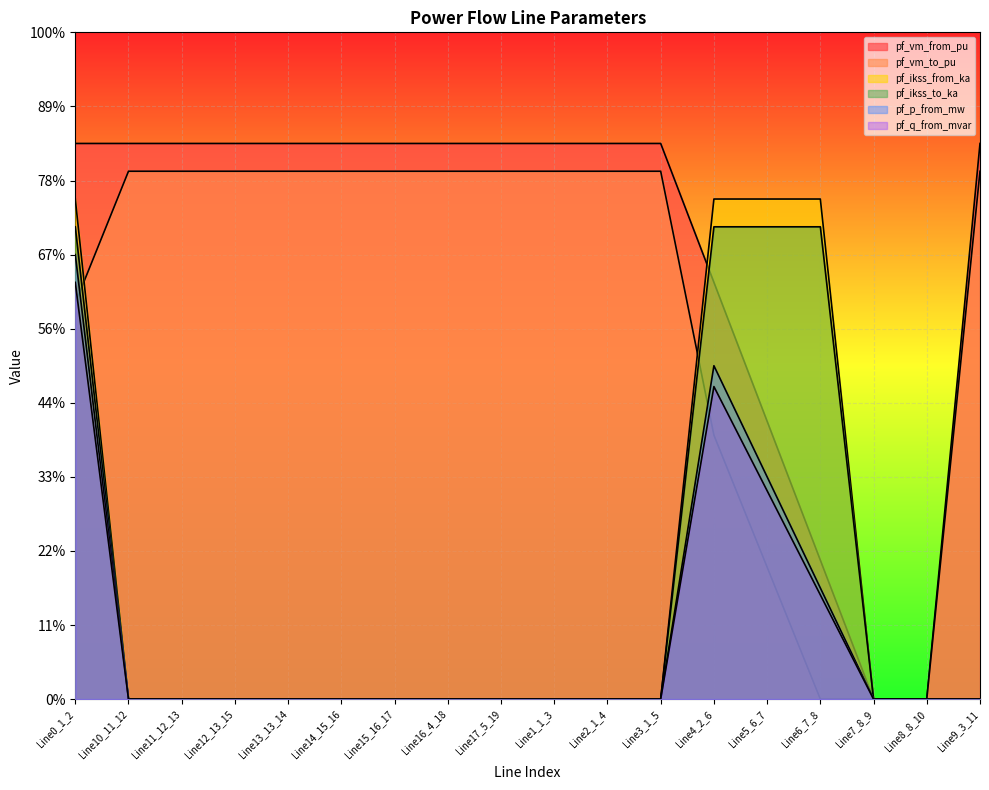

Is the value of pf_ikss_from_ka at Line17_5_19 greater than the value of pf_p_from_mw at Line1_1_3?

No